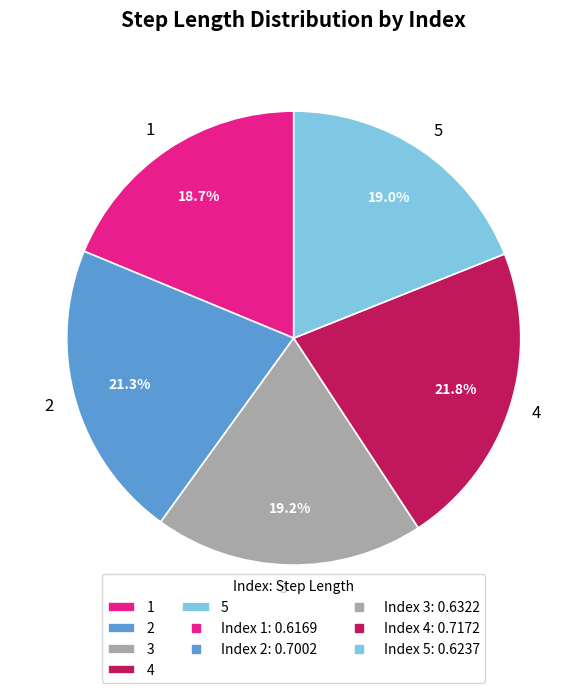

Does 3 account for over 50% of the chart?

No